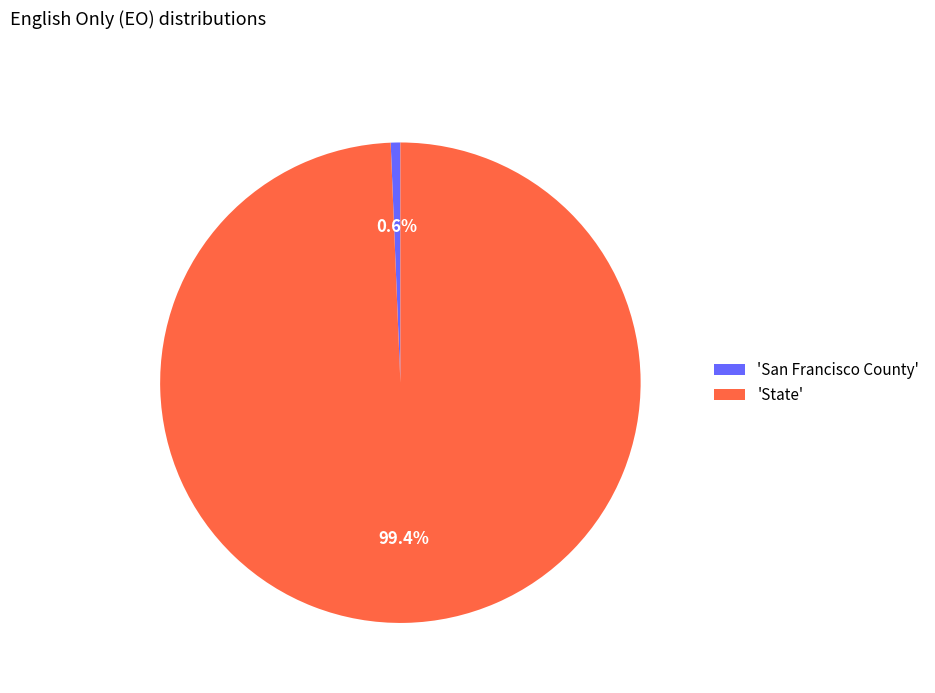

Which category has the biggest portion of the pie?

'State'